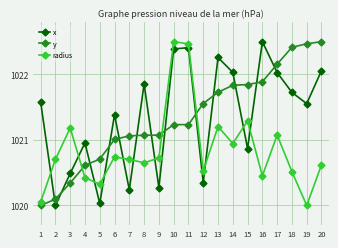

The value of radius at 15 is 1021.3. True or false?

True